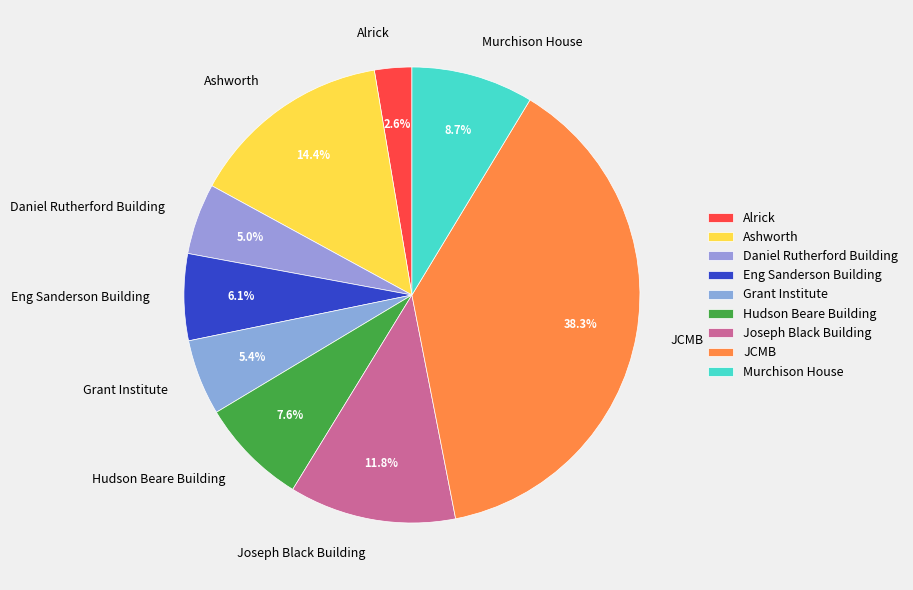

How much of the chart is everything except Joseph Black Building?

88.2%